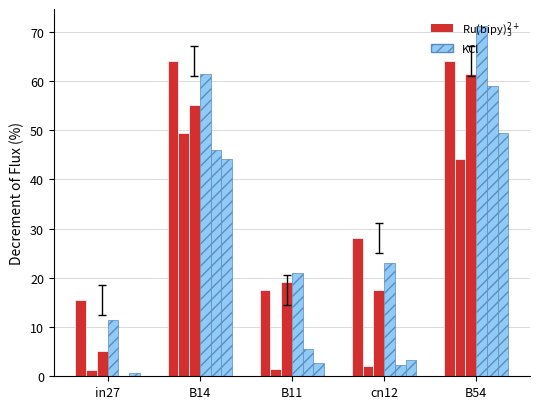

Are the bars grouped side by side (vs. stacked)?

Yes